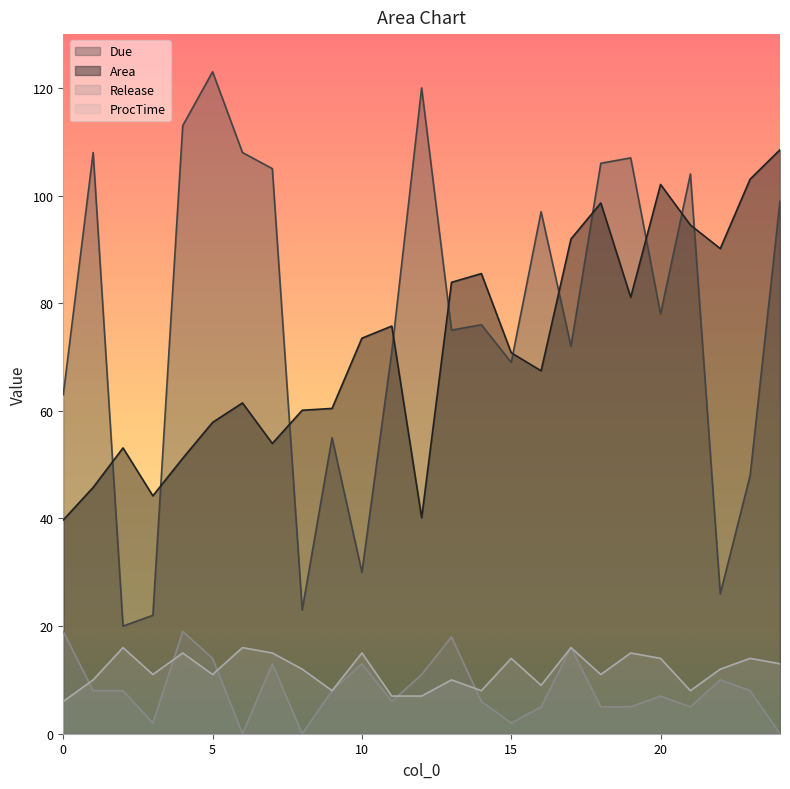

What is the difference between the maximum and minimum values in the Release series?

19.0